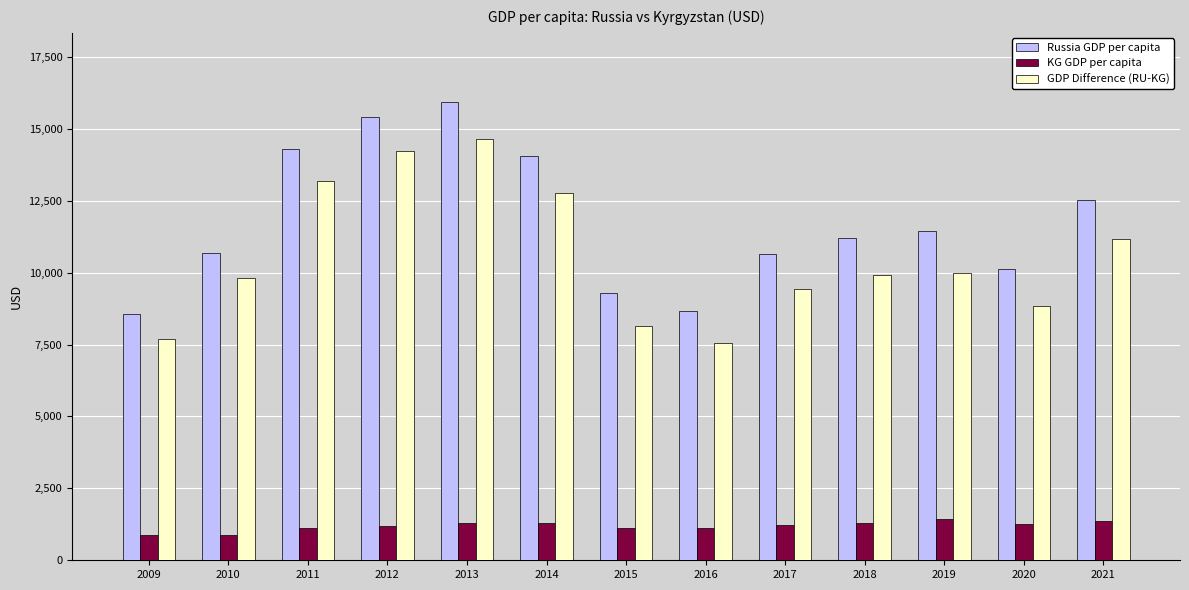

Which category has the highest value in the Russia GDP per capita series?

2013